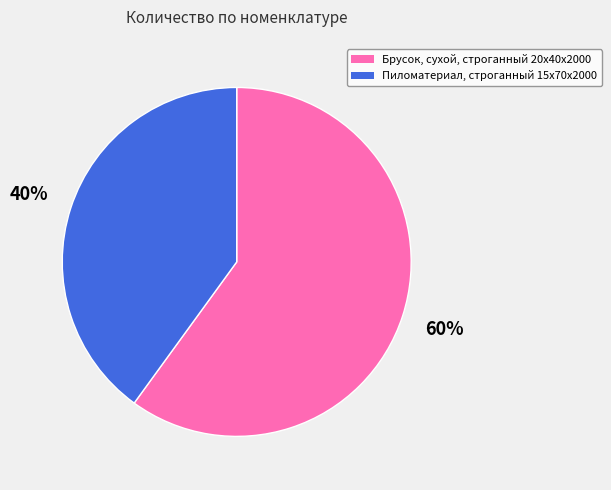

To the nearest percent, what is the average slice percentage?

50%